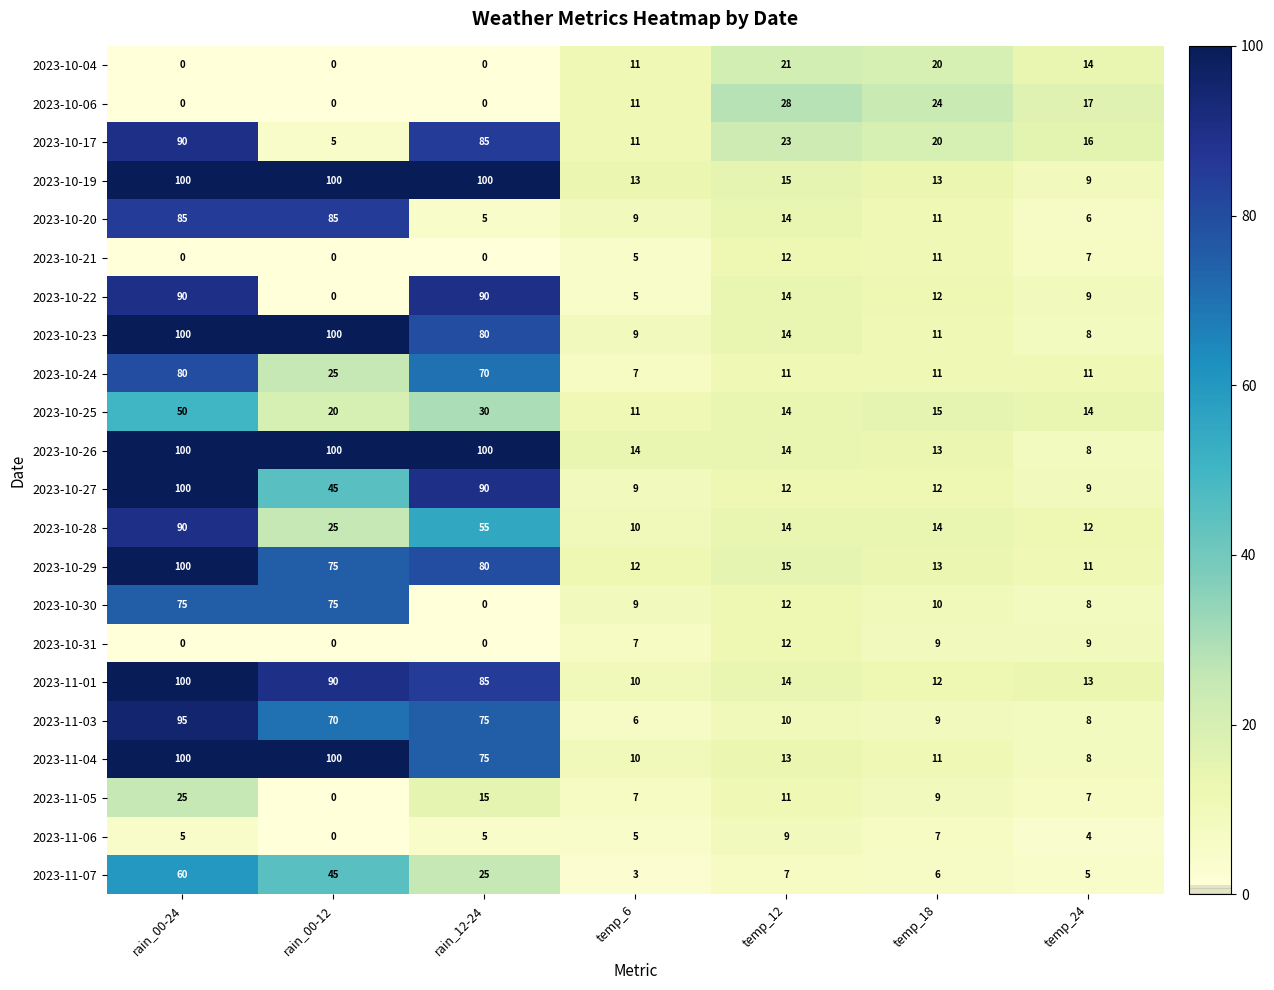

At which label is 2023-10-30 closest to 37?

temp_12